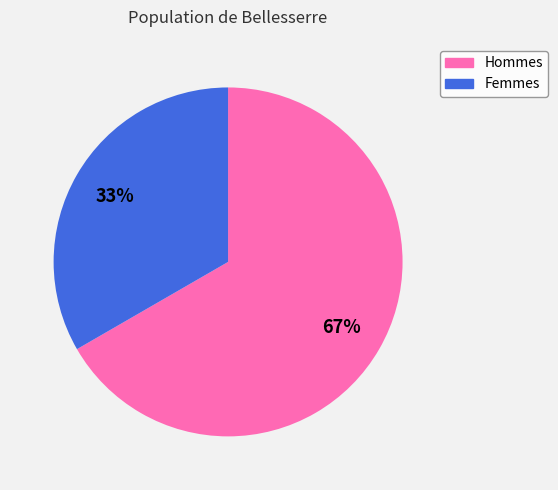

To the nearest percent, what is the average slice percentage?

50%